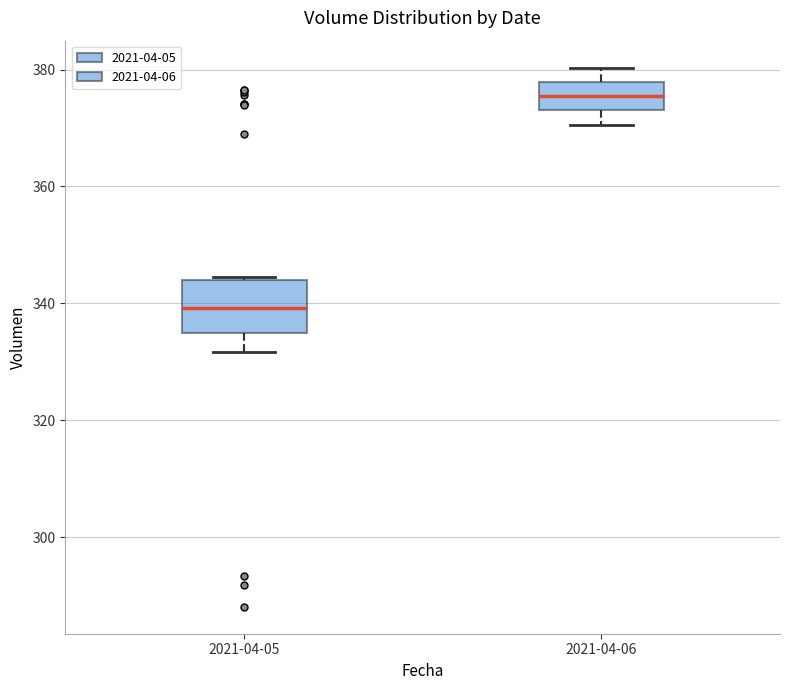

Which box has the lowest median line?

2021-04-05